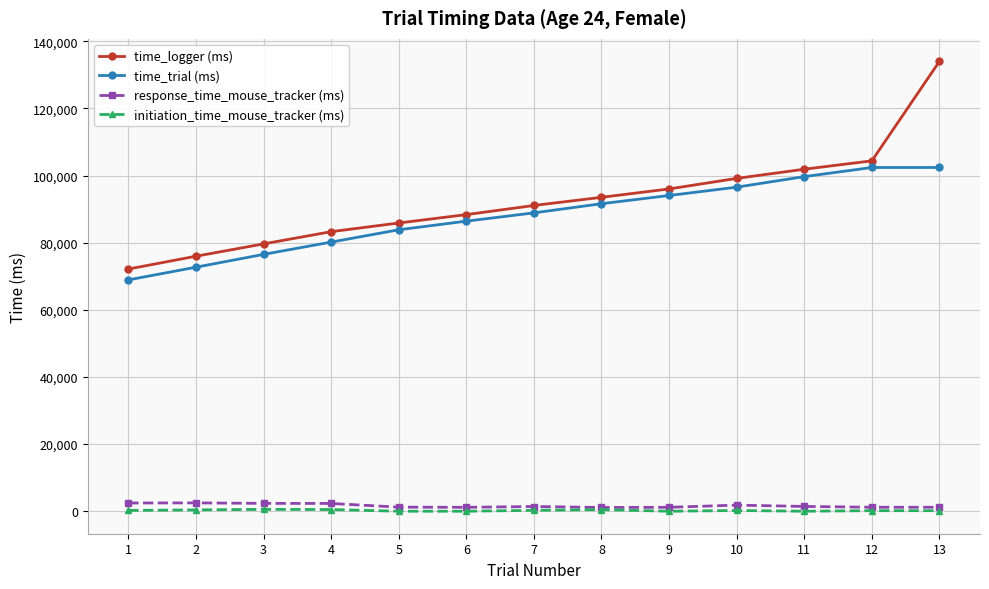

Is the value of initiation_time_mouse_tracker (ms) at 4 greater than the value of time_trial (ms) at 4?

No